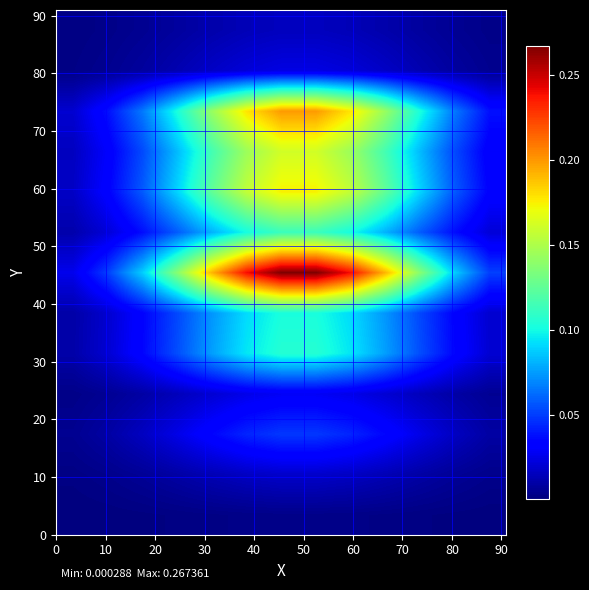

Reading left to right, what are all the values shown in this chart?

row_0: 0.0	0.0	0.0	0.0	0.0	0.0	0.0	0.0	0.0	0.0	0.0	0.0	0.0
row_1: 0.0	0.0	0.0	0.0	0.0	0.0	0.0	0.0	0.0	0.0	0.0	0.0	0.0
row_2: 0.0	0.0	0.0	0.0	0.0	0.0	0.0	0.0	0.0	0.0	0.0	0.0	0.0
row_3: 0.0	0.0	0.0	0.0	0.0	0.0	0.0	0.0	0.0	0.0	0.0	0.0	0.0
row_4: 0.0	0.0	0.0	0.1	0.1	0.1	0.1	0.1	0.1	0.1	0.1	0.0	0.0
row_5: 0.0	0.0	0.0	0.1	0.1	0.1	0.1	0.1	0.1	0.1	0.1	0.0	0.0
row_6: 0.0	0.1	0.1	0.1	0.2	0.2	0.3	0.3	0.2	0.2	0.1	0.1	0.1
row_7: 0.0	0.0	0.0	0.1	0.1	0.1	0.1	0.1	0.1	0.1	0.1	0.0	0.0
row_8: 0.0	0.0	0.1	0.1	0.1	0.2	0.2	0.2	0.2	0.1	0.1	0.1	0.0
row_9: 0.0	0.0	0.1	0.1	0.1	0.1	0.2	0.2	0.1	0.1	0.1	0.1	0.0
row_10: 0.0	0.0	0.1	0.1	0.1	0.2	0.2	0.2	0.2	0.1	0.1	0.1	0.0
row_11: 0.0	0.0	0.0	0.0	0.0	0.0	0.0	0.0	0.0	0.0	0.0	0.0	0.0
row_12: 0.0	0.0	0.0	0.0	0.0	0.0	0.0	0.0	0.0	0.0	0.0	0.0	0.0